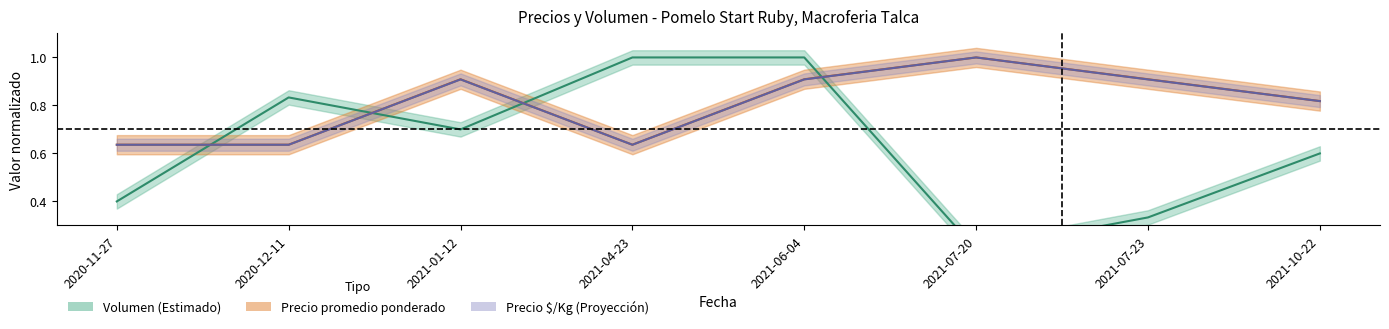

In Precio maximo, how many points are lower than both neighbors (excluding endpoints)?

1